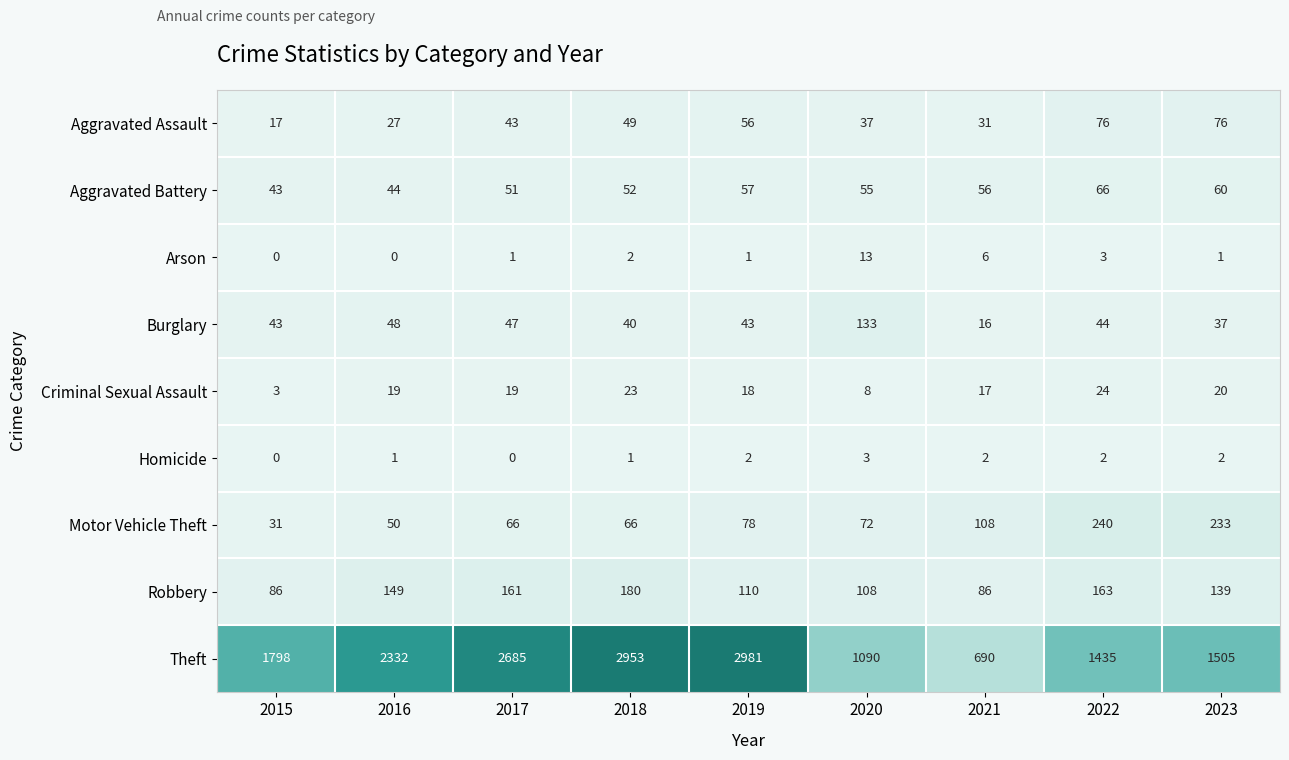

Count the number of categories in the chart.

9